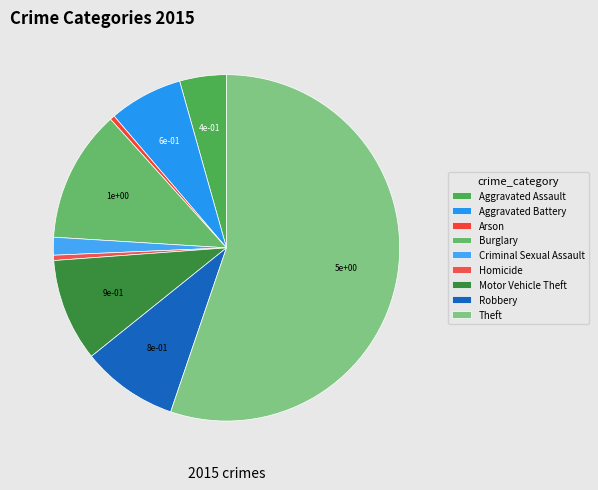

To the nearest percent, what portion does Aggravated Assault represent?

4%